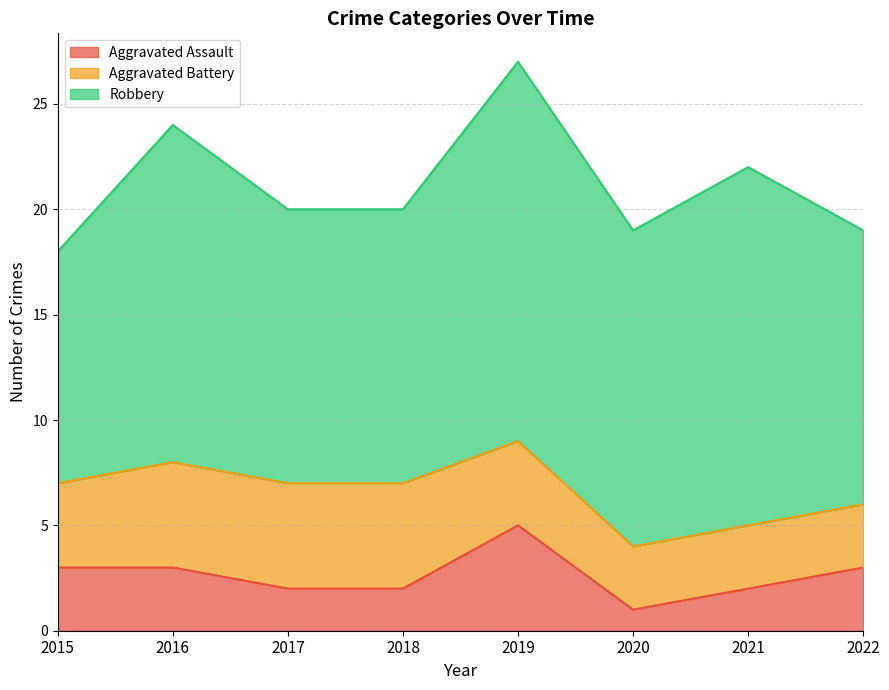

What is the value of the Robbery point at the 1st from the left?

11